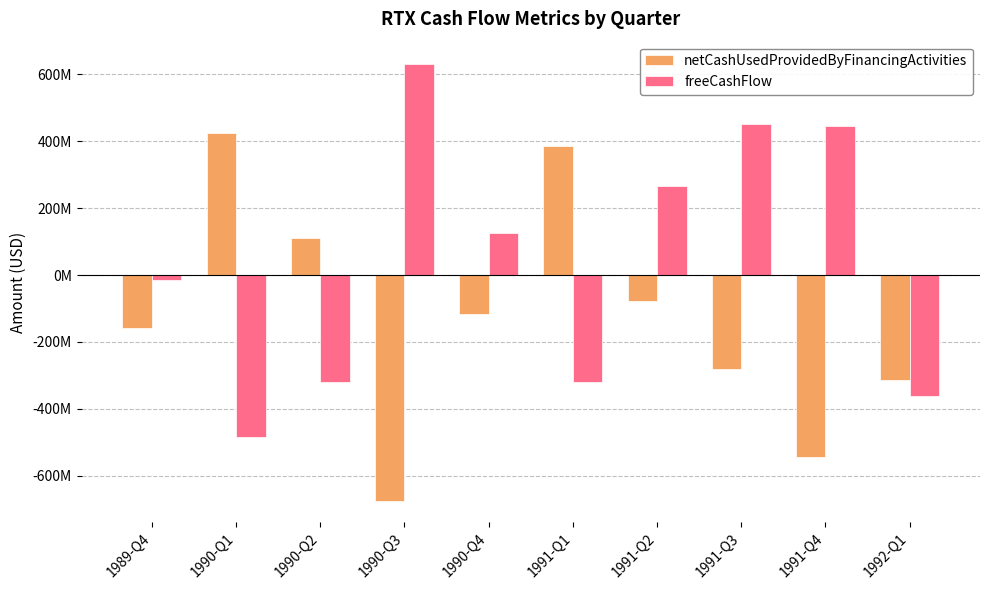

What are all the series names shown in the legend?

netCashUsedProvidedByFinancingActivities, freeCashFlow